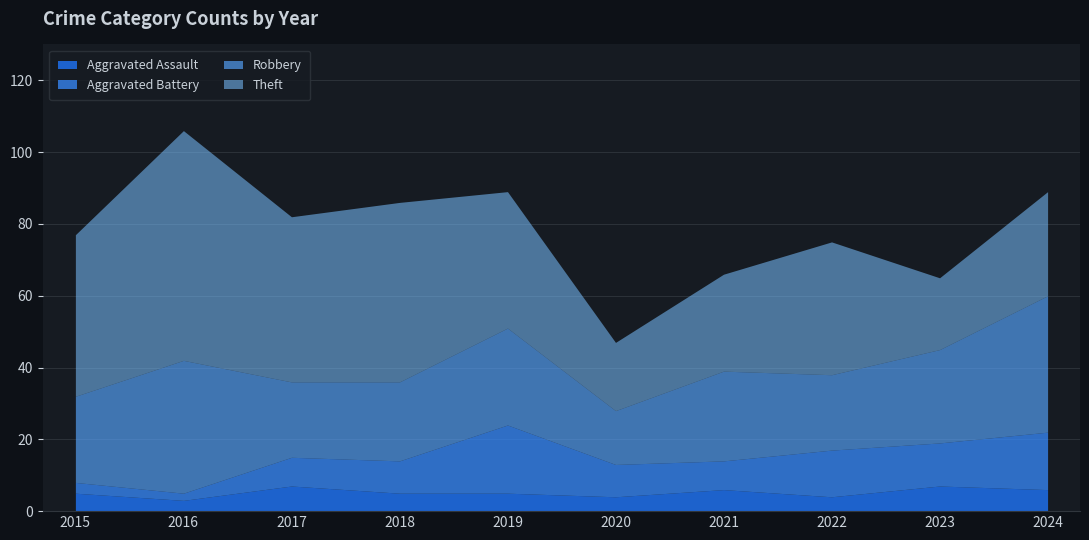

Which has a higher value, 2018 or 2017?

2017